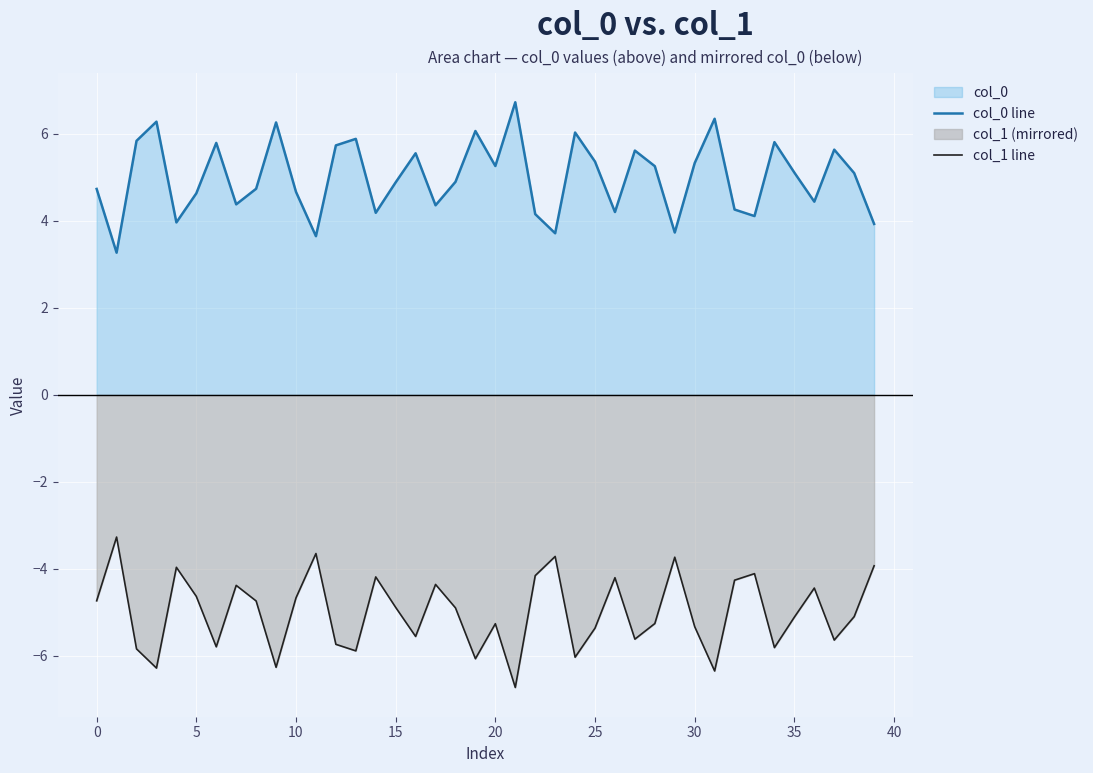

True or false: col_0 line and col_1 line cross at least once.

False